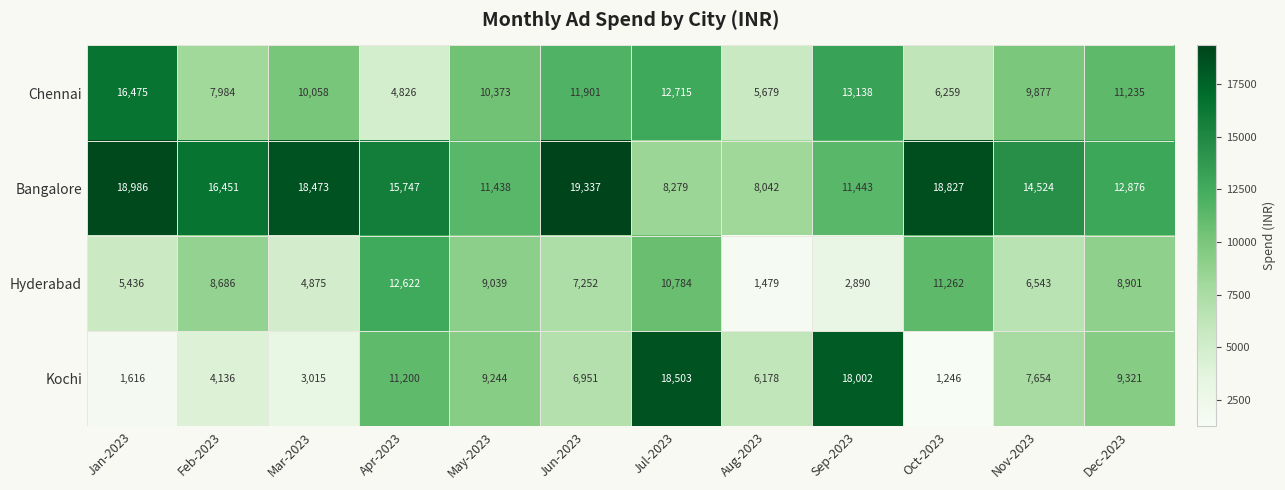

At which label is Chennai closest to 10650?

May-2023